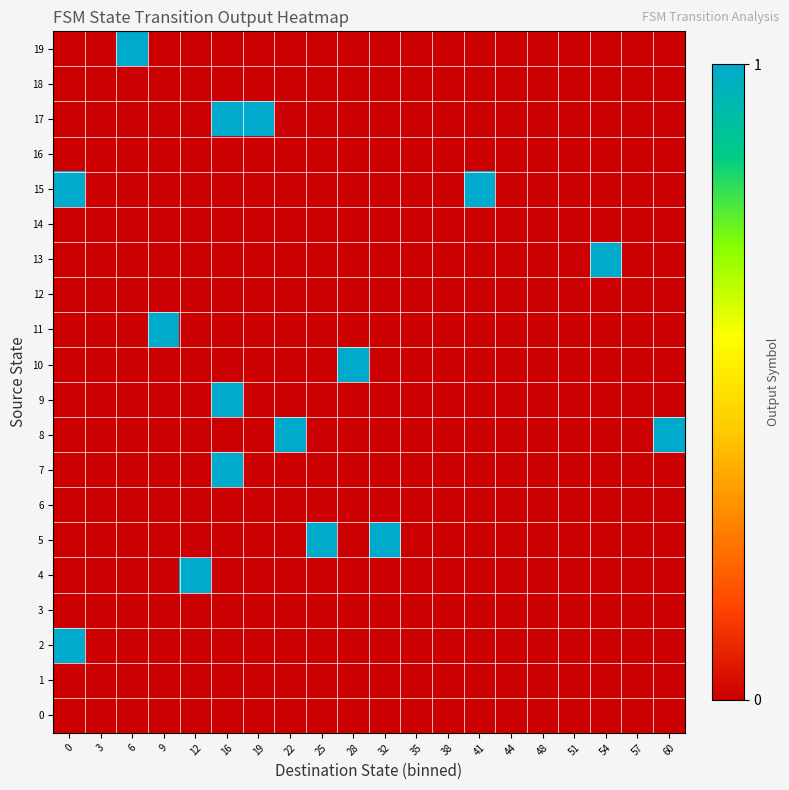

At 22, list the series in order from smallest to largest.

0, 1, 2, 3, 4, 5, 6, 7, 9, 10, 11, 12, 13, 14, 15, 16, 17, 18, 19, 8